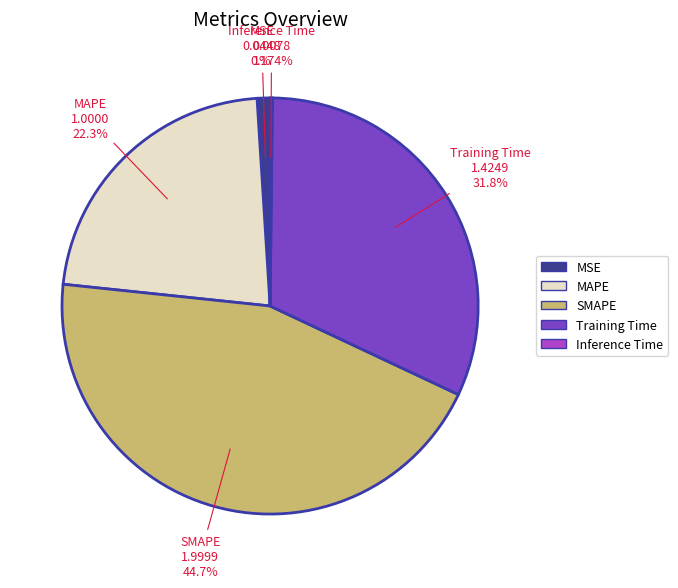

Approximately how many times larger is the value at MAPE compared to SMAPE?

0.5